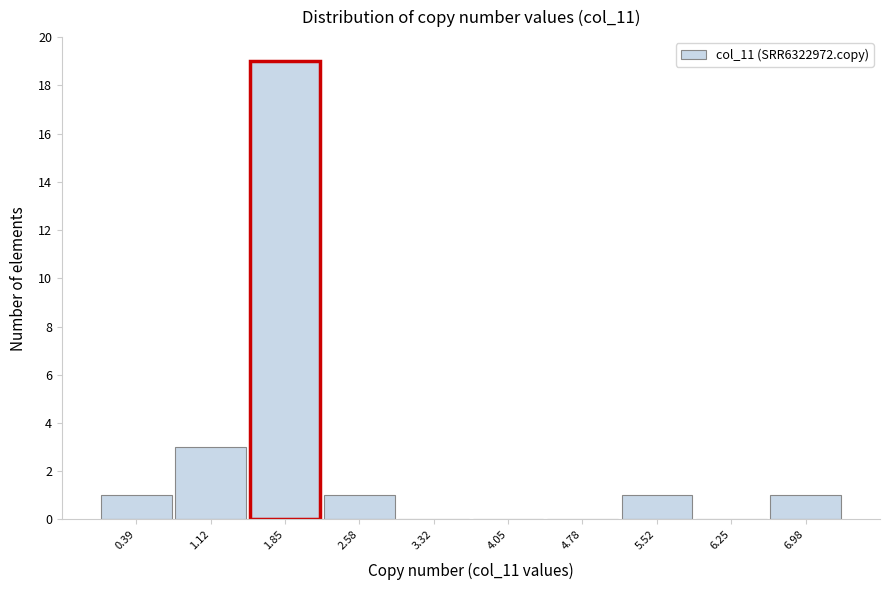

Over which range of the x-axis is the bar tallest?

1.5 to 2.2